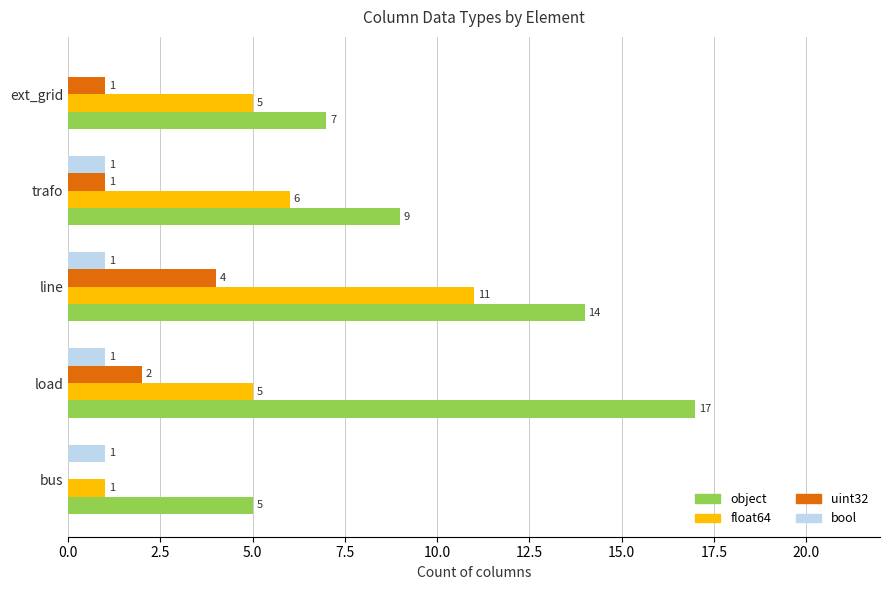

Is it true that uint32 equals 2 at load?

True